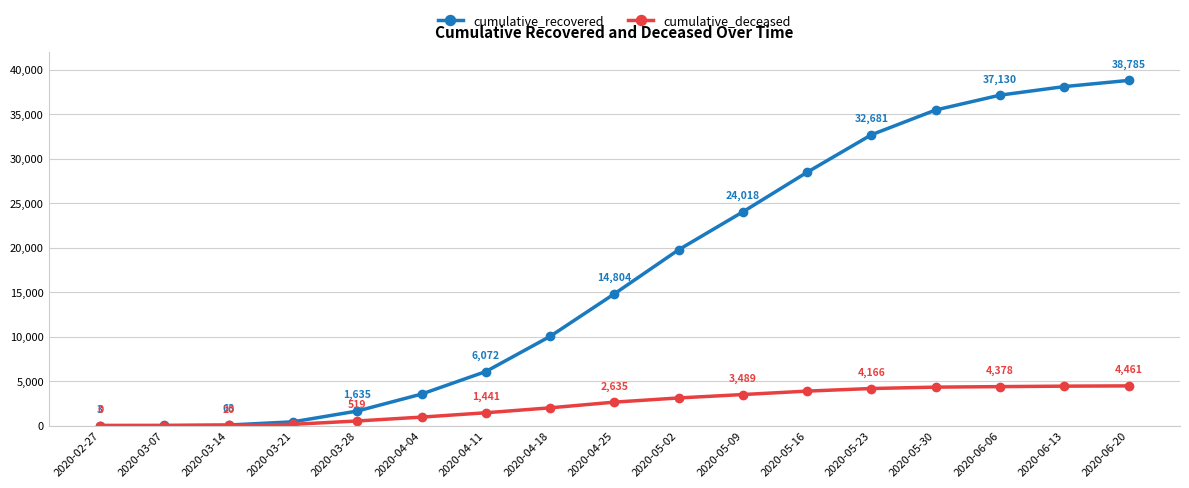

Which category has the highest value in the cumulative_recovered series?

2020-06-20